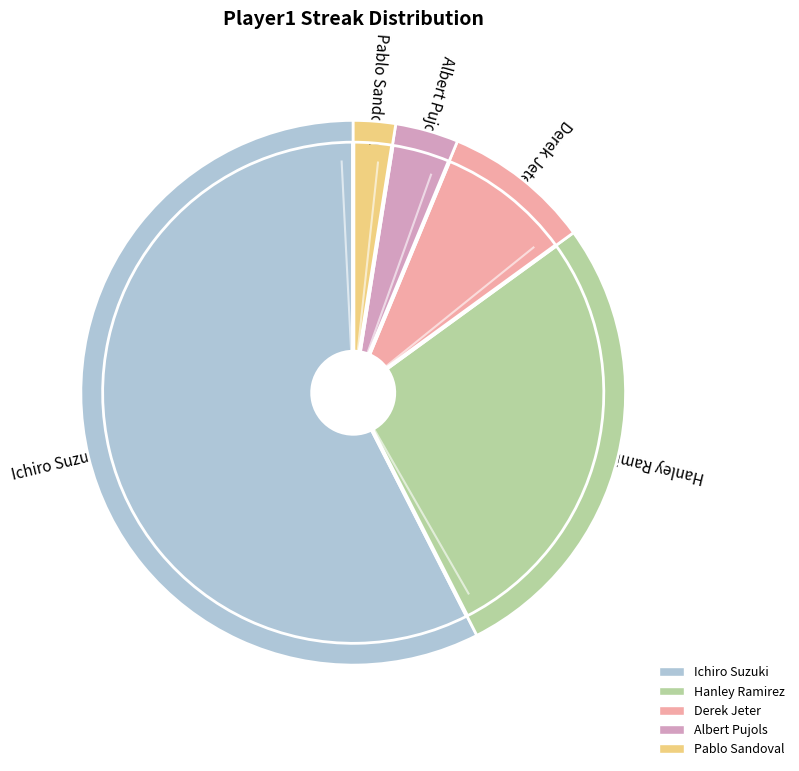

Rank the categories by value from highest to lowest.

Ichiro Suzuki, Hanley Ramirez, Derek Jeter, Albert Pujols, Pablo Sandoval